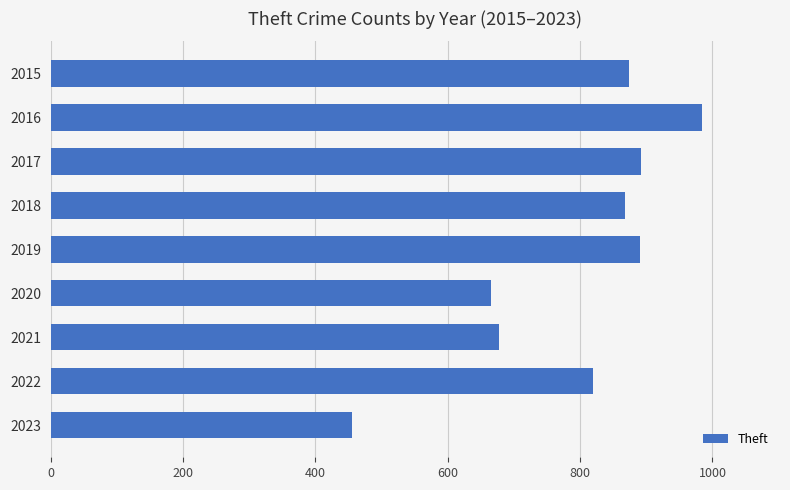

What is the value of the 7th bar from the top?

678